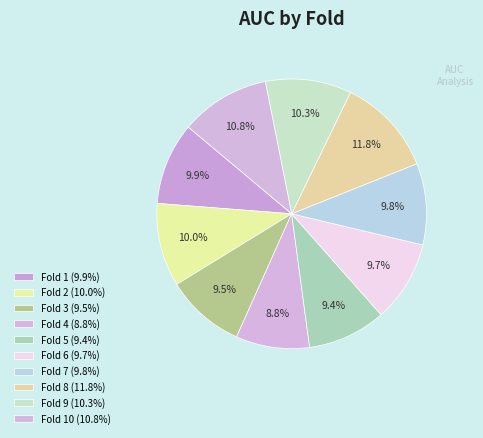

To the nearest percent, what is the difference between the largest and smallest slice percentages?

3%